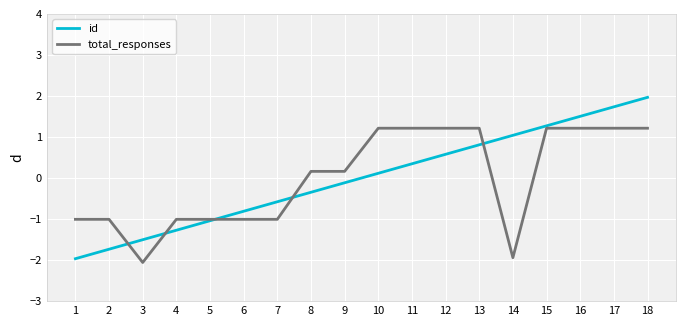

At which label does id first exceed 0?

10